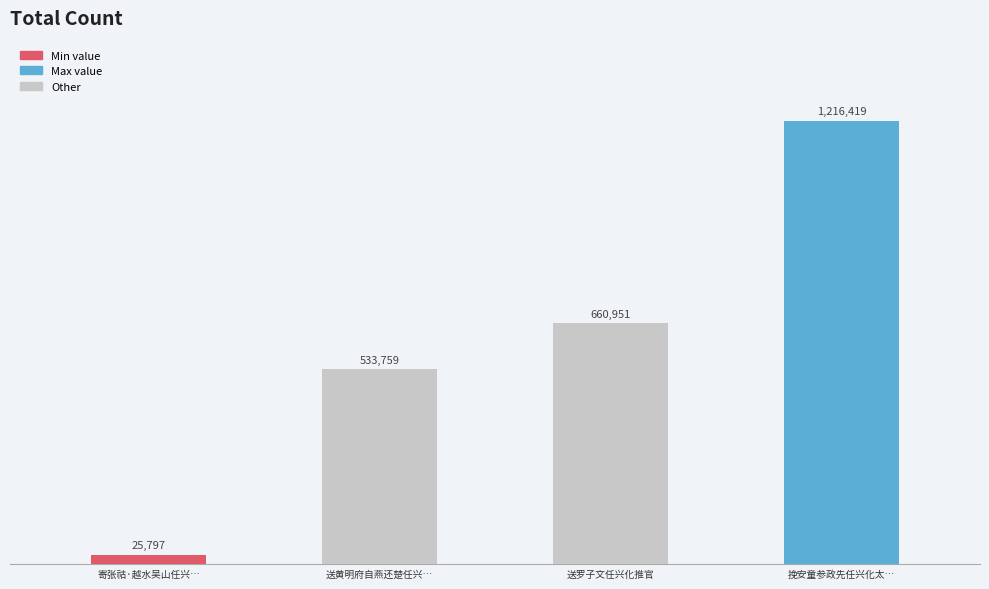

What is the change in value from 送罗子文任兴化推官 to 挽安童参政先任兴化太守后任参政分省兴化?

+555468